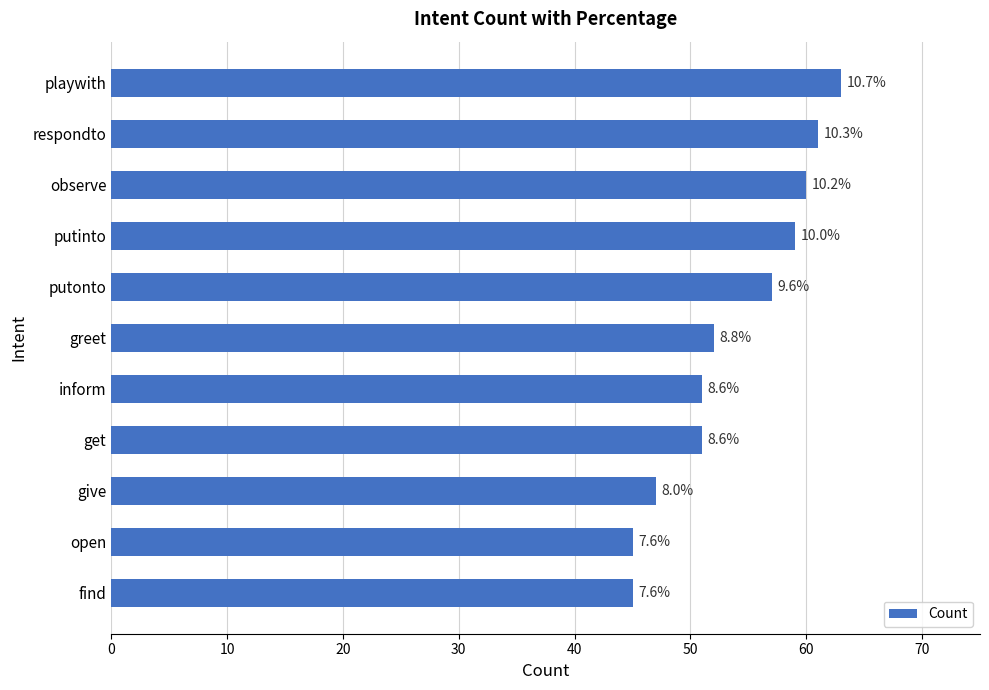

Are the bars horizontal?

Yes